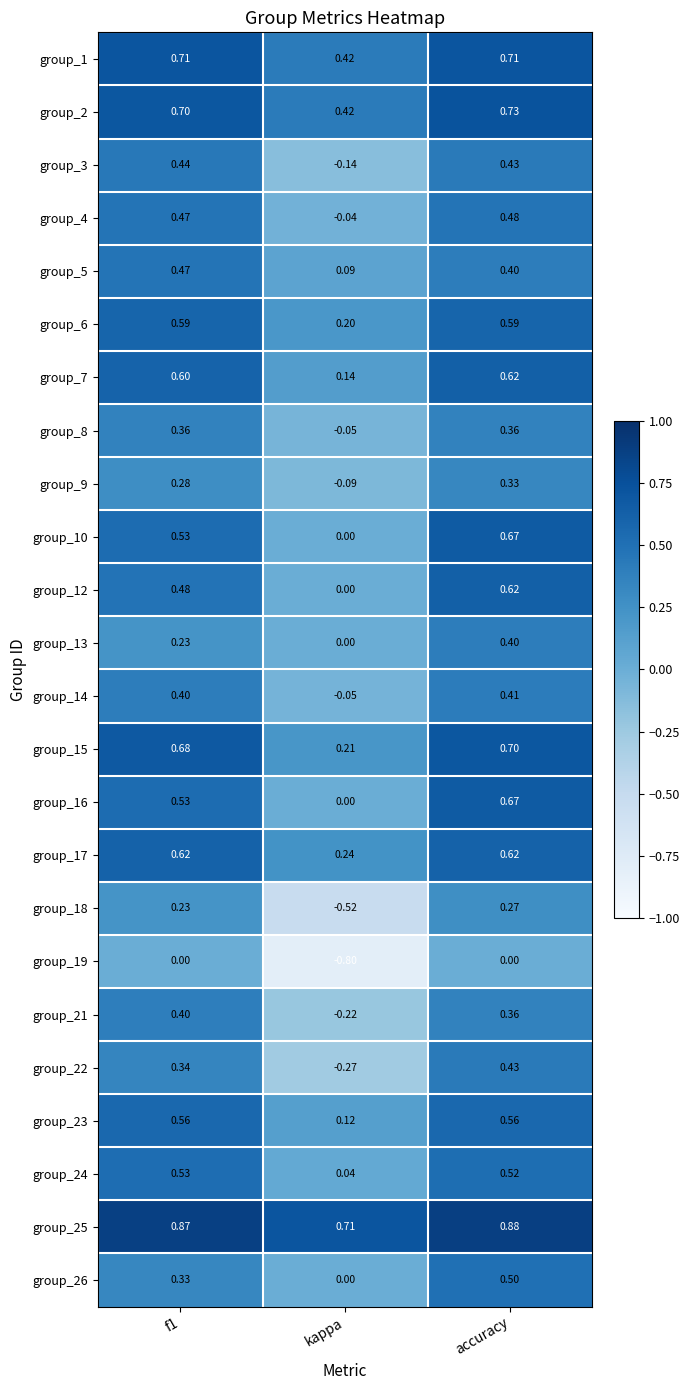

Is the value of group_24 at kappa greater than the value of group_15 at f1?

No